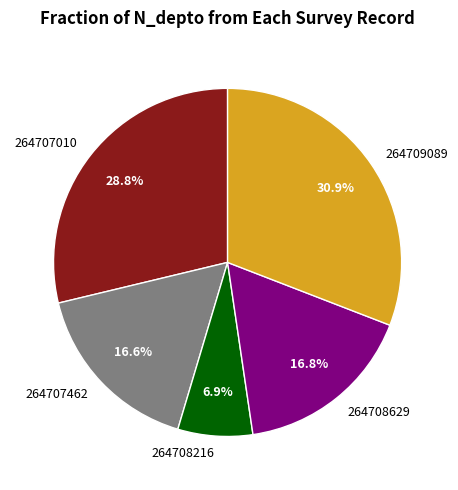

To the nearest percent, what is the difference between the 264707010 and 264708216 slice percentages?

22%